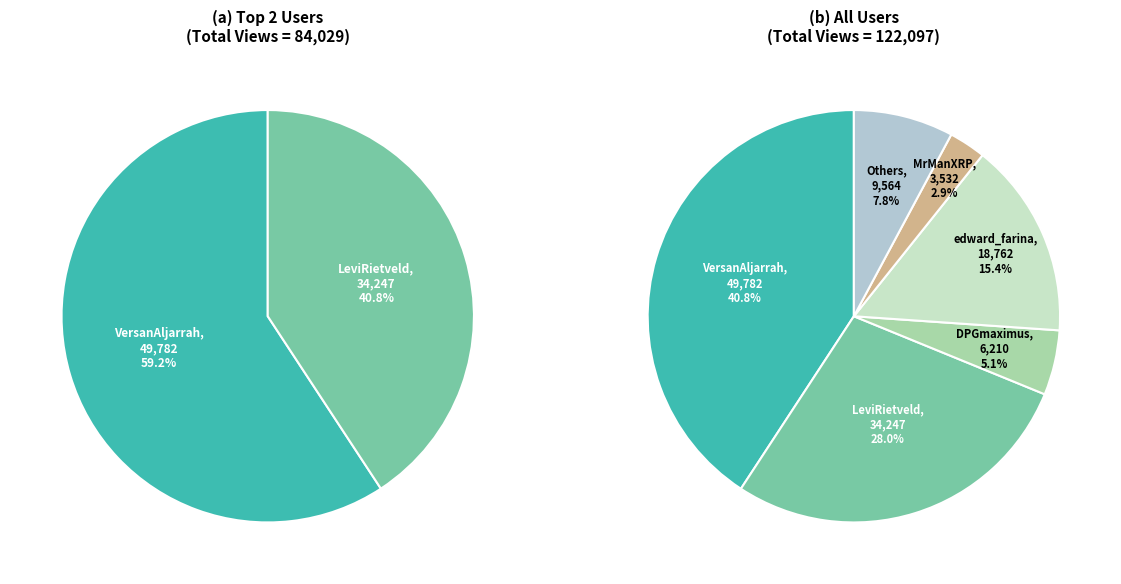

Is it true that VersanAljarrah is 30% of the pie?

False